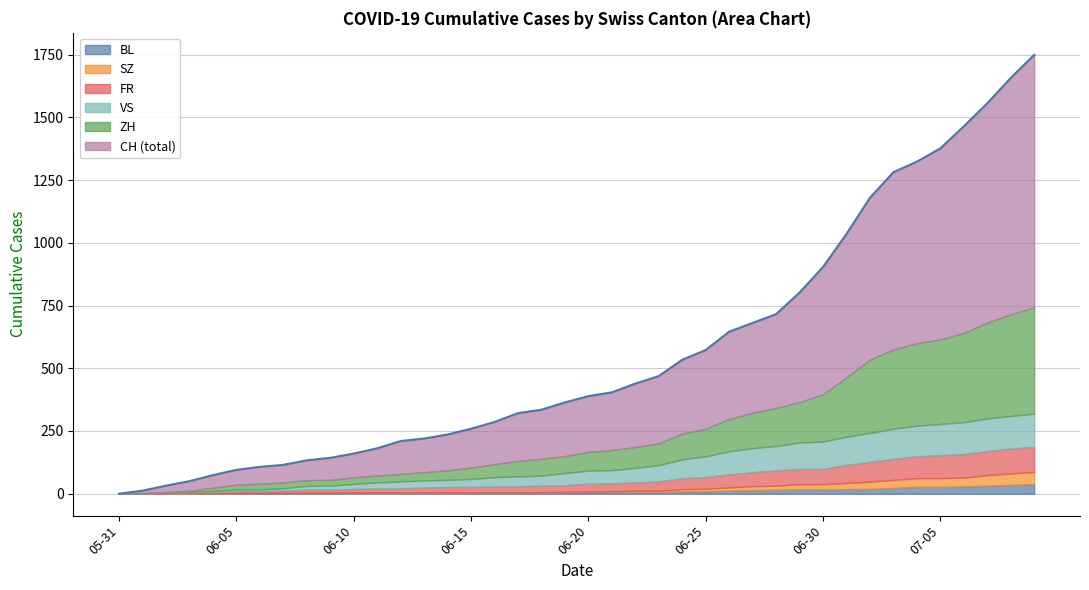

Reading right to left, list all the values displayed in this chart.

CH: 2020-07-09=1750	2020-07-08=1658	2020-07-07=1557	2020-07-06=1465	2020-07-05=1377	2020-07-04=1324	2020-07-03=1282	2020-07-02=1180	2020-07-01=1036	2020-06-30=904	2020-06-29=802	2020-06-28=716	2020-06-27=681	2020-06-26=646	2020-06-25=573	2020-06-24=534	2020-06-23=469	2020-06-22=439	2020-06-21=404	2020-06-20=389	2020-06-19=364	2020-06-18=335	2020-06-17=321	2020-06-16=286	2020-06-15=259	2020-06-14=236	2020-06-13=220	2020-06-12=210	2020-06-11=181	2020-06-10=160	2020-06-09=143	2020-06-08=133	2020-06-07=115	2020-06-06=107	2020-06-05=95	2020-06-04=74	2020-06-03=50	2020-06-02=32	2020-06-01=12	2020-05-31=0
ZH: 2020-07-09=424	2020-07-08=405	2020-07-07=382	2020-07-06=356	2020-07-05=337	2020-07-04=329	2020-07-03=316	2020-07-02=293	2020-07-01=237	2020-06-30=189	2020-06-29=161	2020-06-28=152	2020-06-27=141	2020-06-26=129	2020-06-25=110	2020-06-24=103	2020-06-23=87	2020-06-22=83	2020-06-21=80	2020-06-20=75	2020-06-19=68	2020-06-18=67	2020-06-17=62	2020-06-16=52	2020-06-15=45	2020-06-14=38	2020-06-13=33	2020-06-12=30	2020-06-11=28	2020-06-10=26	2020-06-09=23	2020-06-08=23	2020-06-07=23	2020-06-06=23	2020-06-05=19	2020-06-04=13	2020-06-03=5	2020-06-02=2	2020-06-01=0	2020-05-31=0
FR: 2020-07-09=100	2020-07-08=99	2020-07-07=96	2020-07-06=94	2020-07-05=92	2020-07-04=87	2020-07-03=84	2020-07-02=79	2020-07-01=72	2020-06-30=61	2020-06-29=61	2020-06-28=61	2020-06-27=56	2020-06-26=52	2020-06-25=47	2020-06-24=44	2020-06-23=36	2020-06-22=32	2020-06-21=32	2020-06-20=32	2020-06-19=27	2020-06-18=26	2020-06-17=24	2020-06-16=23	2020-06-15=22	2020-06-14=22	2020-06-13=20	2020-06-12=16	2020-06-11=16	2020-06-10=15	2020-06-09=13	2020-06-08=13	2020-06-07=9	2020-06-06=7	2020-06-05=7	2020-06-04=5	2020-06-03=3	2020-06-02=2	2020-06-01=0	2020-05-31=0
VS: 2020-07-09=132	2020-07-08=130	2020-07-07=130	2020-07-06=127	2020-07-05=124	2020-07-04=122	2020-07-03=120	2020-07-02=115	2020-07-01=112	2020-06-30=109	2020-06-29=105	2020-06-28=97	2020-06-27=96	2020-06-26=92	2020-06-25=82	2020-06-24=75	2020-06-23=65	2020-06-22=58	2020-06-21=53	2020-06-20=52	2020-06-19=48	2020-06-18=40	2020-06-17=39	2020-06-16=37	2020-06-15=32	2020-06-14=28	2020-06-13=28	2020-06-12=28	2020-06-11=24	2020-06-10=20	2020-06-09=16	2020-06-08=15	2020-06-07=10	2020-06-06=7	2020-06-05=7	2020-06-04=4	2020-06-03=2	2020-06-02=2	2020-06-01=1	2020-05-31=0
SZ: 2020-07-09=49	2020-07-08=46	2020-07-07=42	2020-07-06=35	2020-07-05=35	2020-07-04=35	2020-07-03=32	2020-07-02=29	2020-07-01=25	2020-06-30=21	2020-06-29=21	2020-06-28=16	2020-06-27=16	2020-06-26=13	2020-06-25=10	2020-06-24=9	2020-06-23=6	2020-06-22=6	2020-06-21=2	2020-06-20=2	2020-06-19=2	2020-06-18=1	2020-06-17=1	2020-06-16=1	2020-06-15=1	2020-06-14=1	2020-06-13=1	2020-06-12=1	2020-06-11=1	2020-06-10=0	2020-06-09=0	2020-06-08=0	2020-06-07=0	2020-06-06=0	2020-06-05=0	2020-06-04=0	2020-06-03=0	2020-06-02=0	2020-06-01=0	2020-05-31=0
BL: 2020-07-09=38	2020-07-08=35	2020-07-07=32	2020-07-06=29	2020-07-05=27	2020-07-04=27	2020-07-03=23	2020-07-02=19	2020-07-01=18	2020-06-30=17	2020-06-29=17	2020-06-28=16	2020-06-27=14	2020-06-26=12	2020-06-25=10	2020-06-24=9	2020-06-23=7	2020-06-22=7	2020-06-21=7	2020-06-20=6	2020-06-19=5	2020-06-18=5	2020-06-17=5	2020-06-16=5	2020-06-15=4	2020-06-14=4	2020-06-13=4	2020-06-12=4	2020-06-11=4	2020-06-10=4	2020-06-09=3	2020-06-08=3	2020-06-07=3	2020-06-06=3	2020-06-05=3	2020-06-04=2	2020-06-03=2	2020-06-02=1	2020-06-01=1	2020-05-31=0